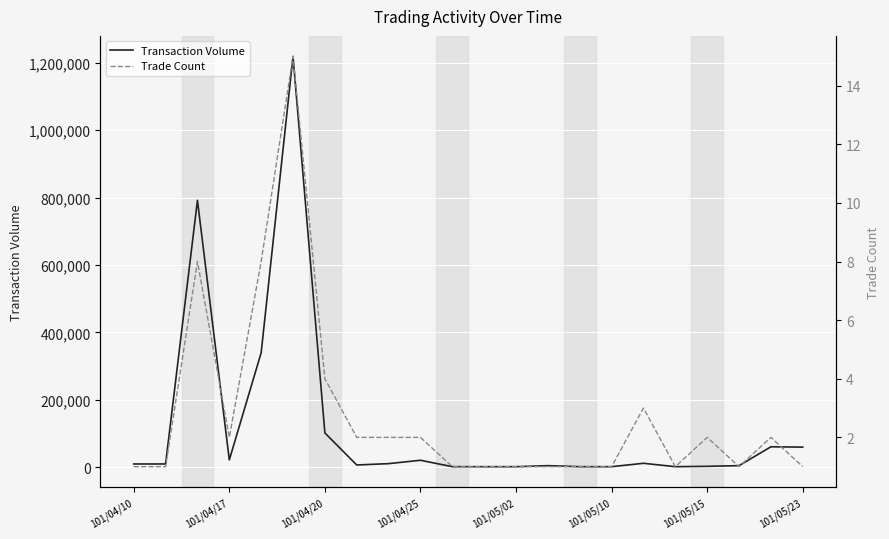

In Trade Count, how many points are lower than both neighbors (excluding endpoints)?

3